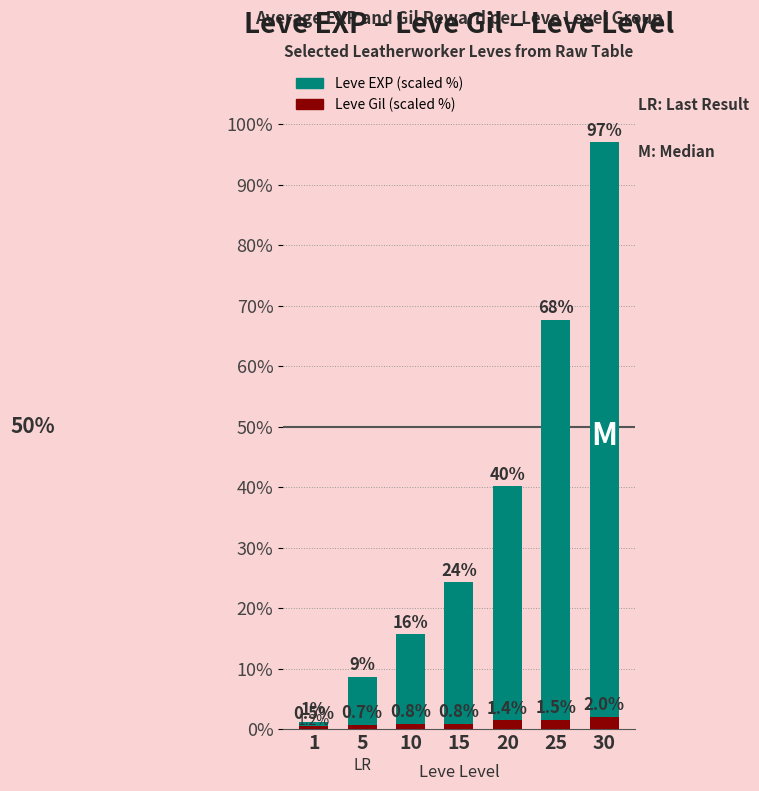

Rank the series by their maximum value, from highest to lowest.

Leve EXP, Leve Gil